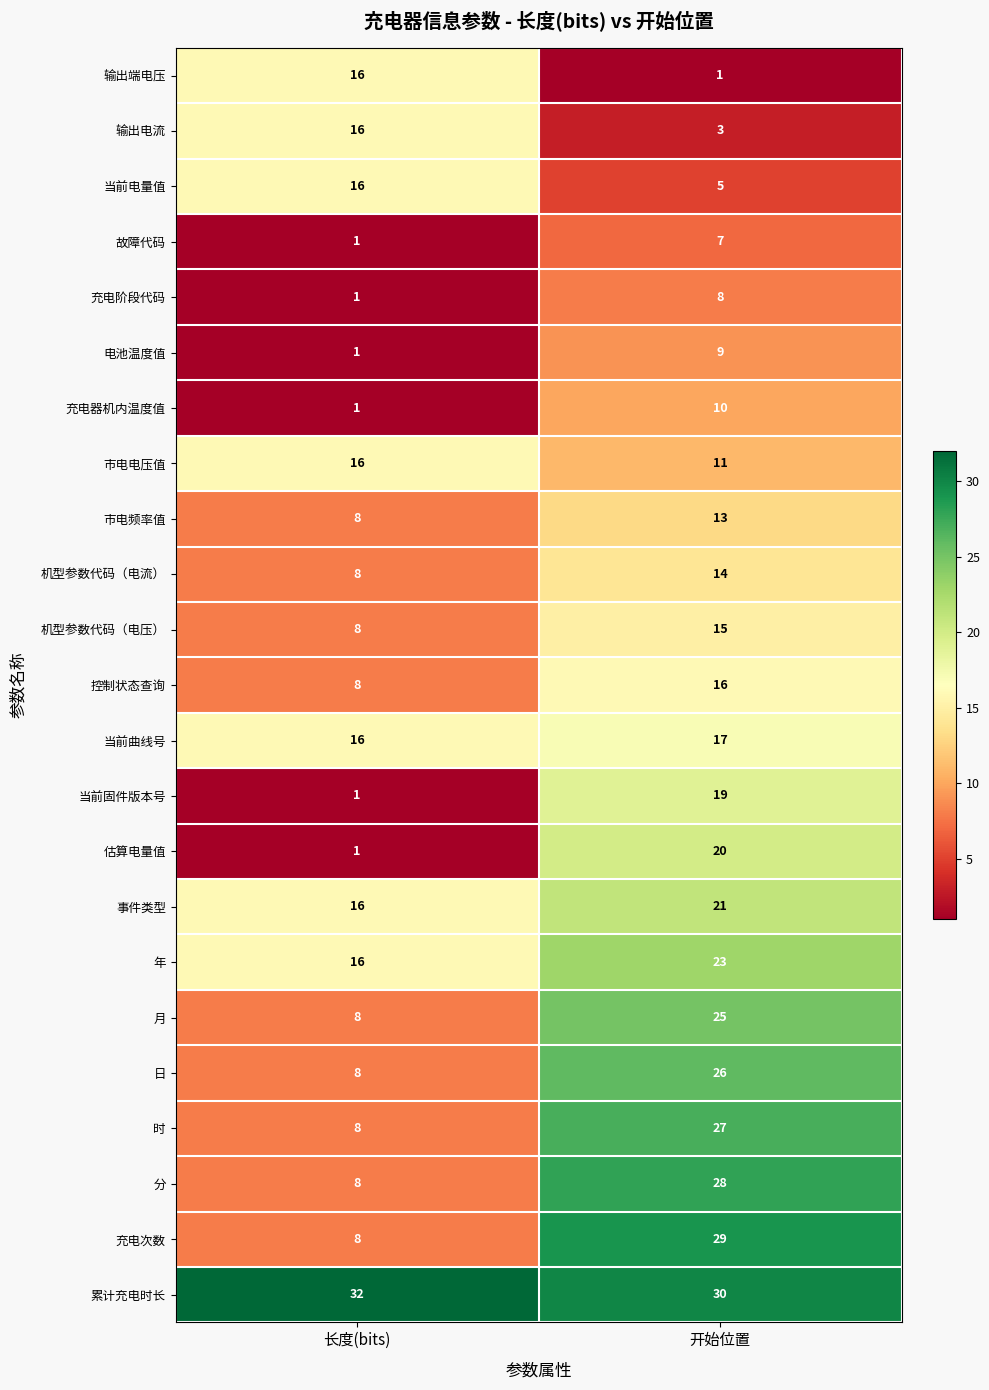

List the labels in order of 月 value, largest first.

开始位置, 长度(bits)